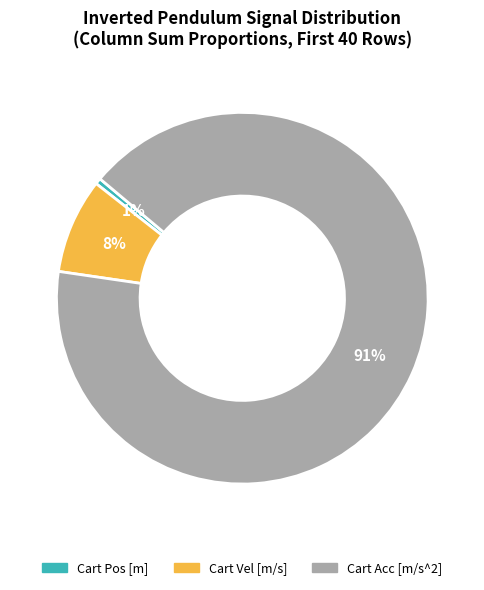

Is there any slice that represents more than half of the pie?

Yes